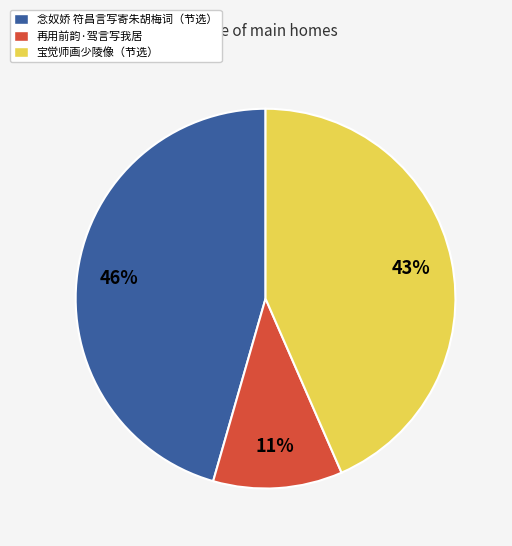

Is there a majority slice in this chart?

No